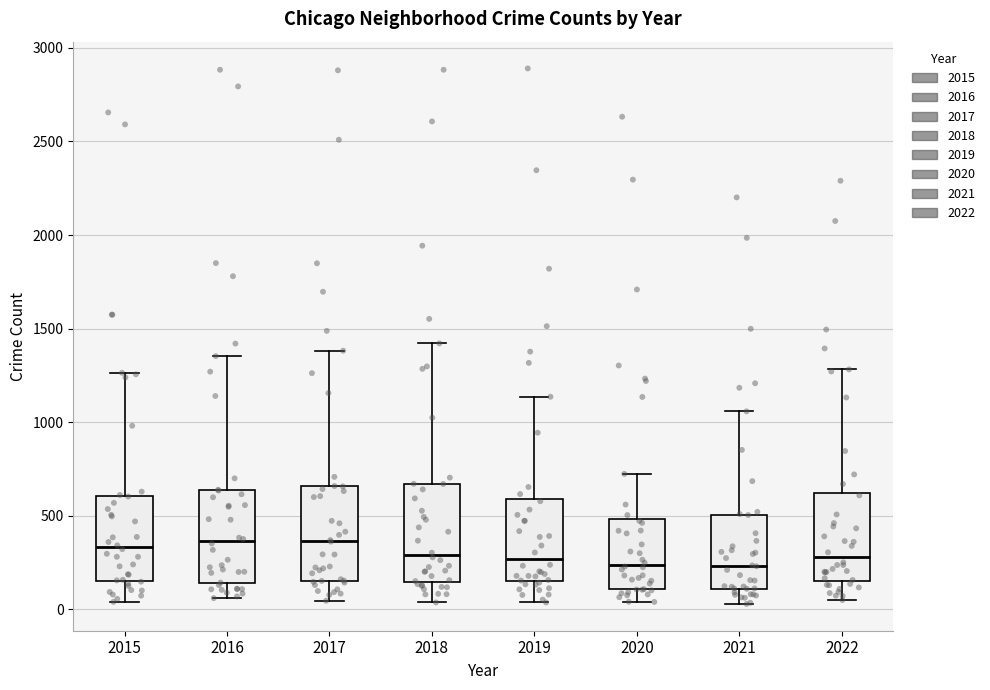

Reading left to right, read every box against the y-axis: the position of its median line, the range the box covers, and the ends of its whiskers. The values are not printed on the chart, so give them approximately, as read against the axis.

2015: median 350, box 150 to 600, whiskers 50 to 1250
2016: median 350, box 150 to 650, whiskers 50 to 1350
2017: median 350, box 150 to 650, whiskers 50 to 1400
2018: median 300, box 150 to 650, whiskers 50 to 1400
2019: median 250, box 150 to 600, whiskers 50 to 1150
2020: median 250, box 100 to 500, whiskers 50 to 700
2021: median 250, box 100 to 500, whiskers 50 to 1050
2022: median 300, box 150 to 600, whiskers 50 to 1300